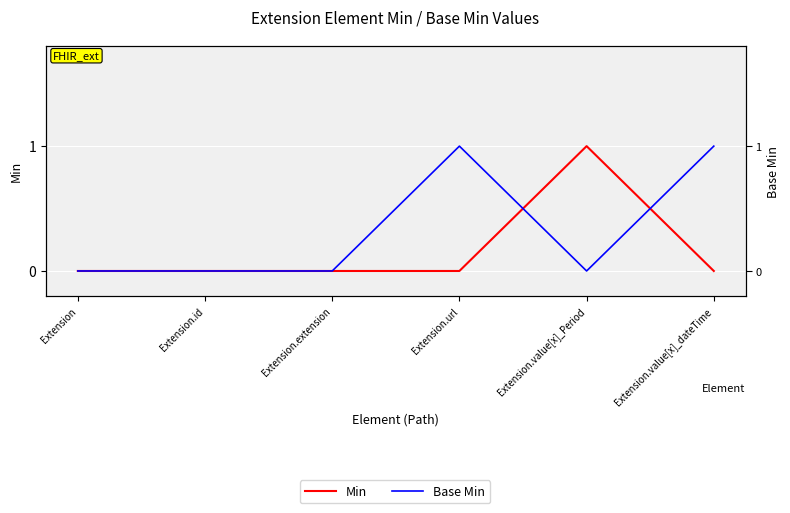

What is the sum of the Min values at Extension.value[x]_dateTime and Extension.value[x]_Period?

1